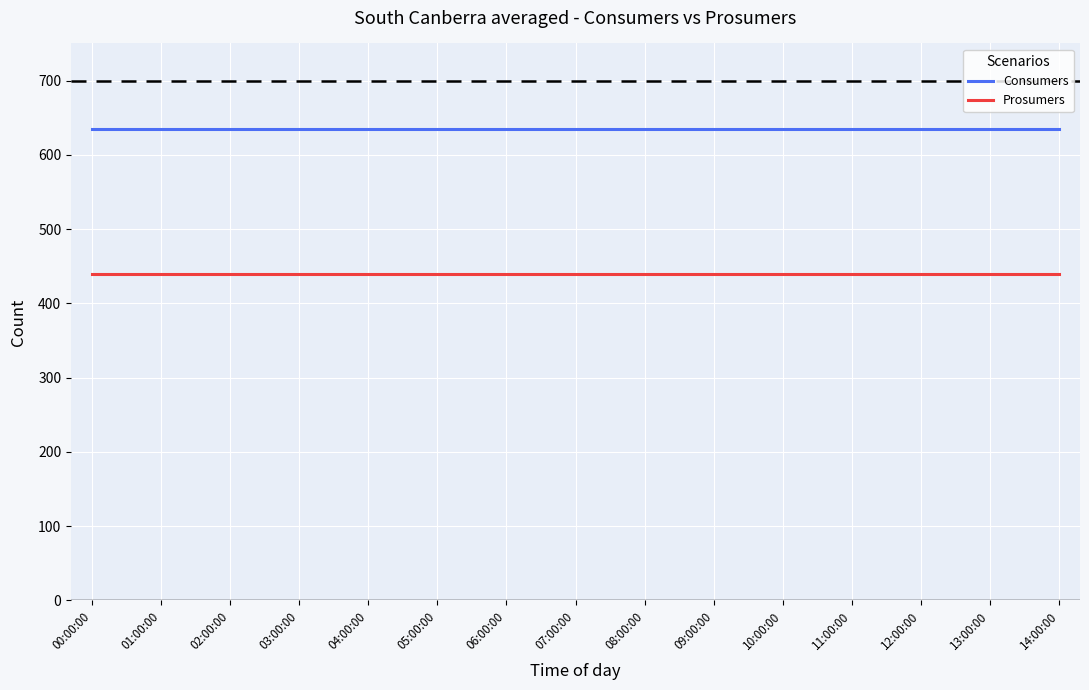

Reading right to left, list all the values displayed in this chart.

Consumers: 635	635	635	635	635	635	635	635	635	635	635	635	635	635	635
Prosumers: 440	440	440	440	440	440	440	440	440	440	440	440	440	440	440